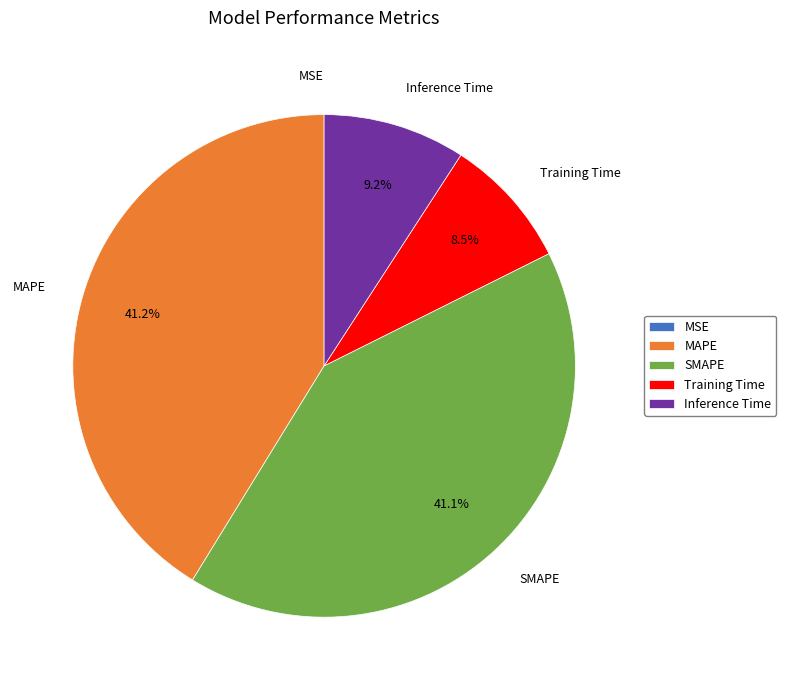

Does Inference Time account for over 50% of the chart?

No